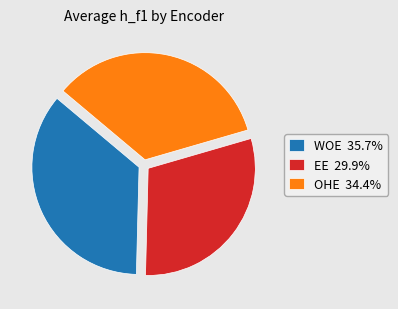

Do EE 29.9% and OHE 34.4% together represent more than half of the pie?

Yes